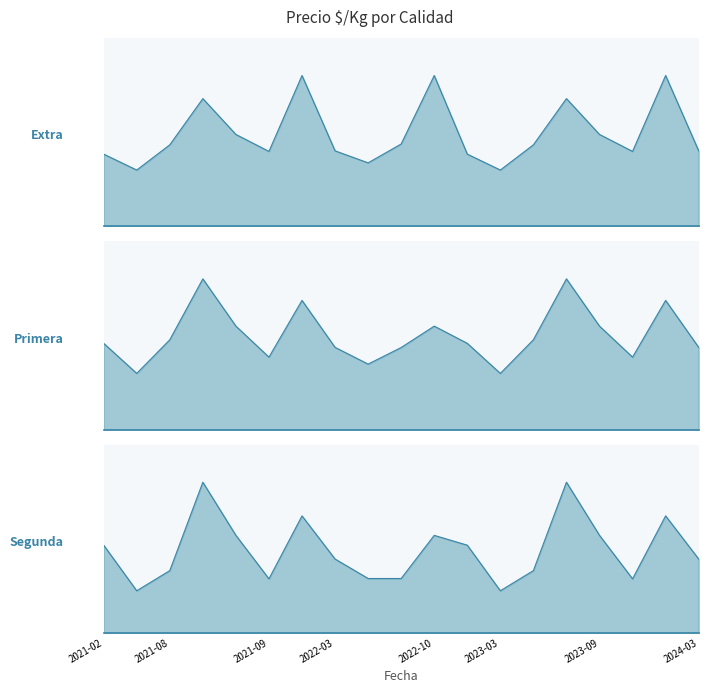

True or false: Extra_line has more than 0 interior local peaks.

True